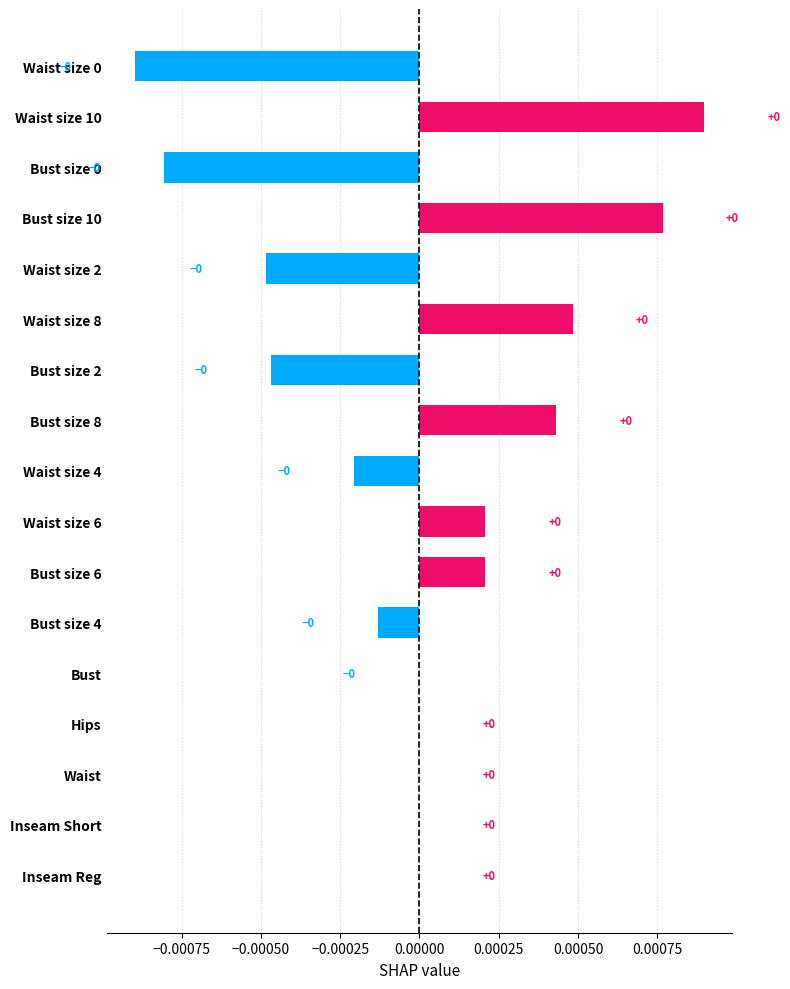

The chart shows a value of -0.0 at Bust size 2. True or false?

True